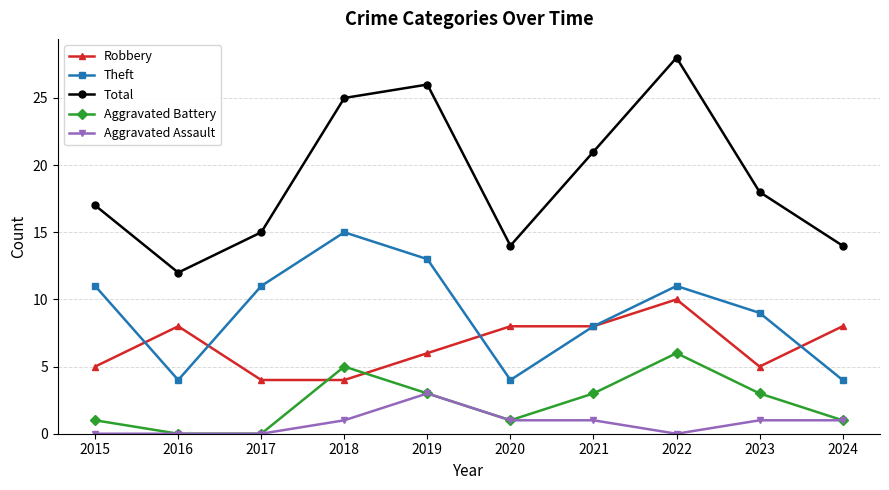

What is the average value of the Aggravated Assault series?

1